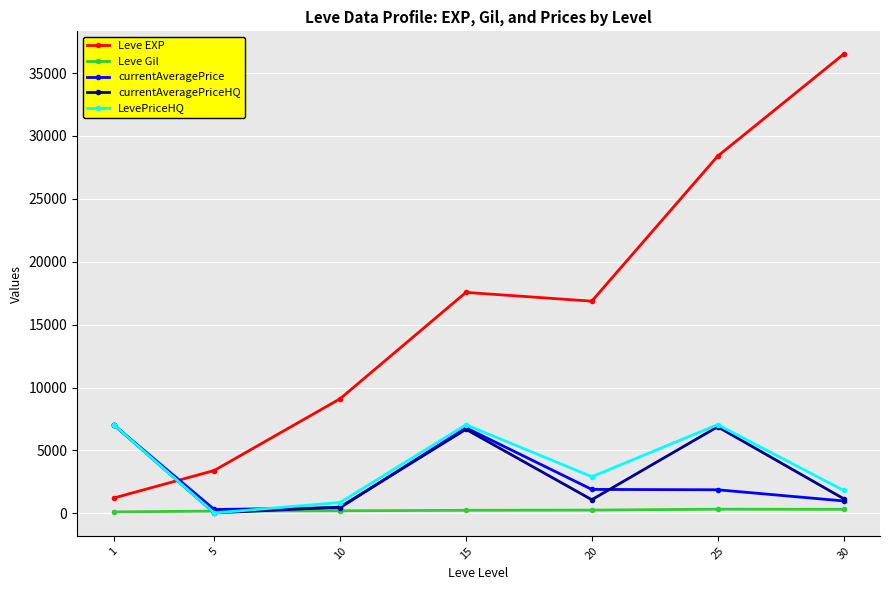

How many values in the Leve Gil series are below 241?

3